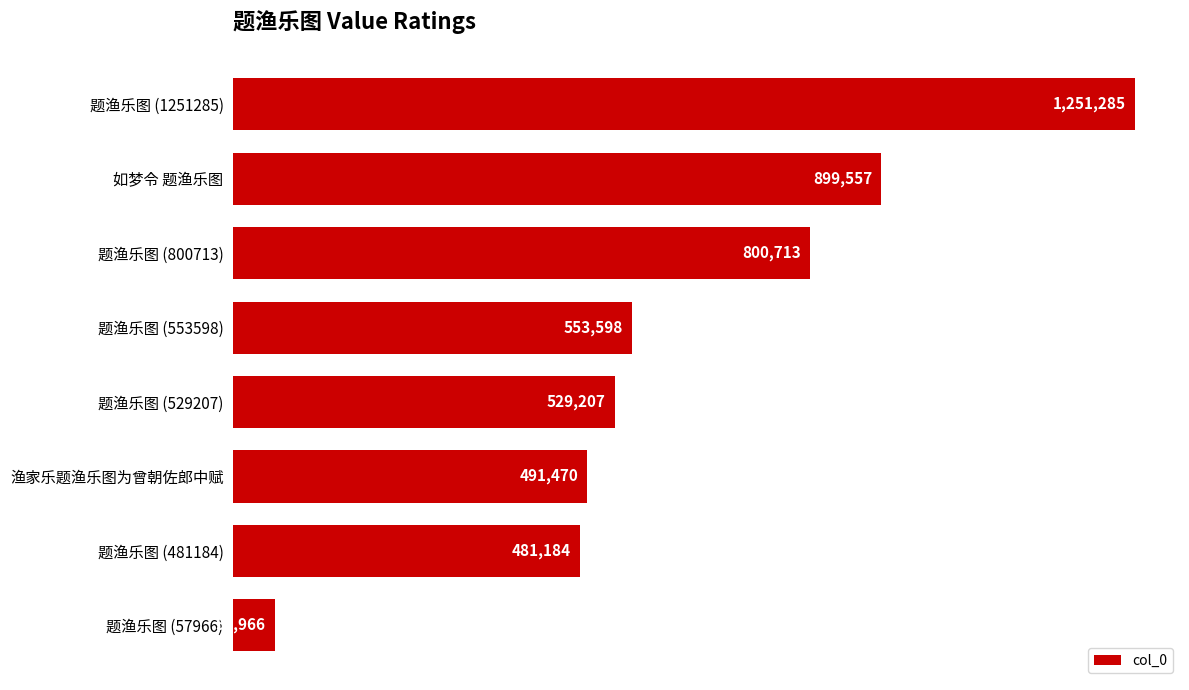

Does the chart contain any negative values?

No